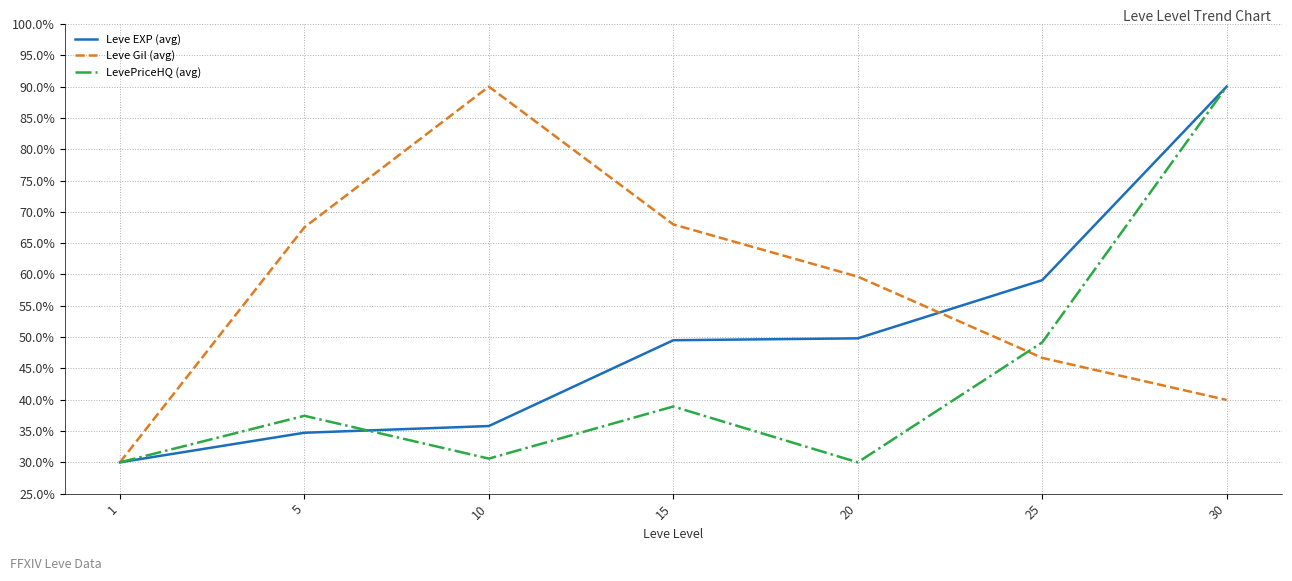

The LevePriceHQ (avg) series shows 42.7 at 20. True or false?

False